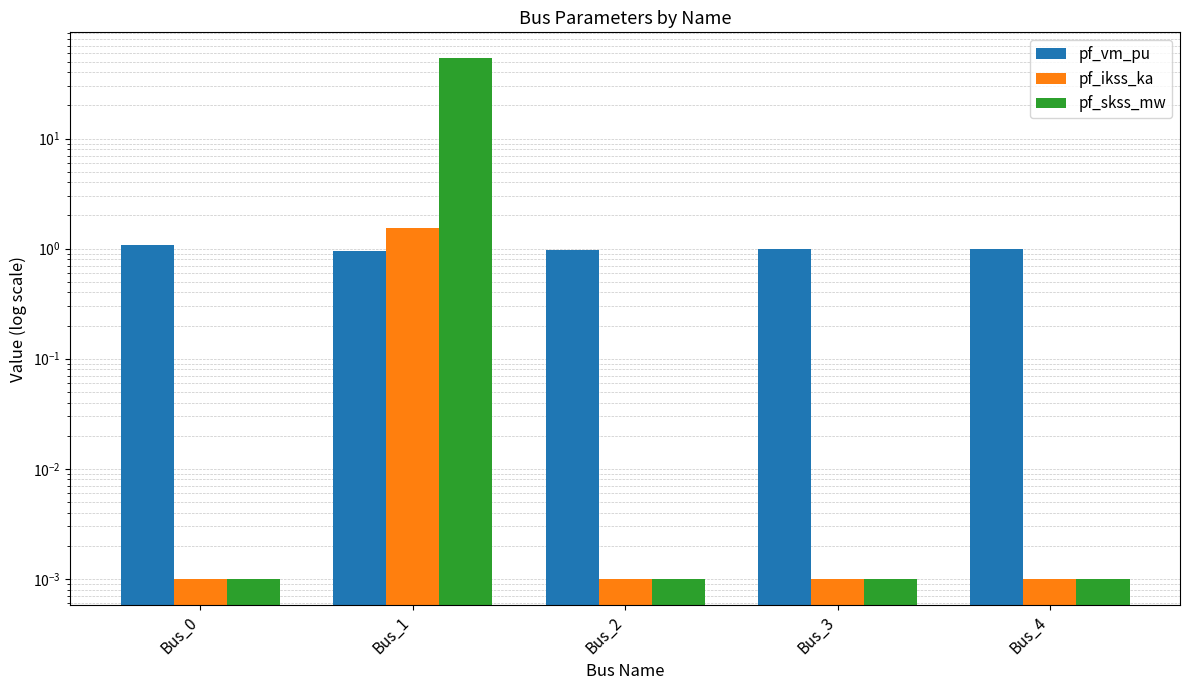

Reading left to right, what are all the values shown in this chart?

pf_vm_pu: Bus_0=1.1	Bus_1=0.9	Bus_2=1.0	Bus_3=1.0	Bus_4=1.0
pf_ikss_ka: Bus_0=0.0	Bus_1=1.5	Bus_2=0.0	Bus_3=0.0	Bus_4=0.0
pf_skss_mw: Bus_0=0.0	Bus_1=53.5	Bus_2=0.0	Bus_3=0.0	Bus_4=0.0